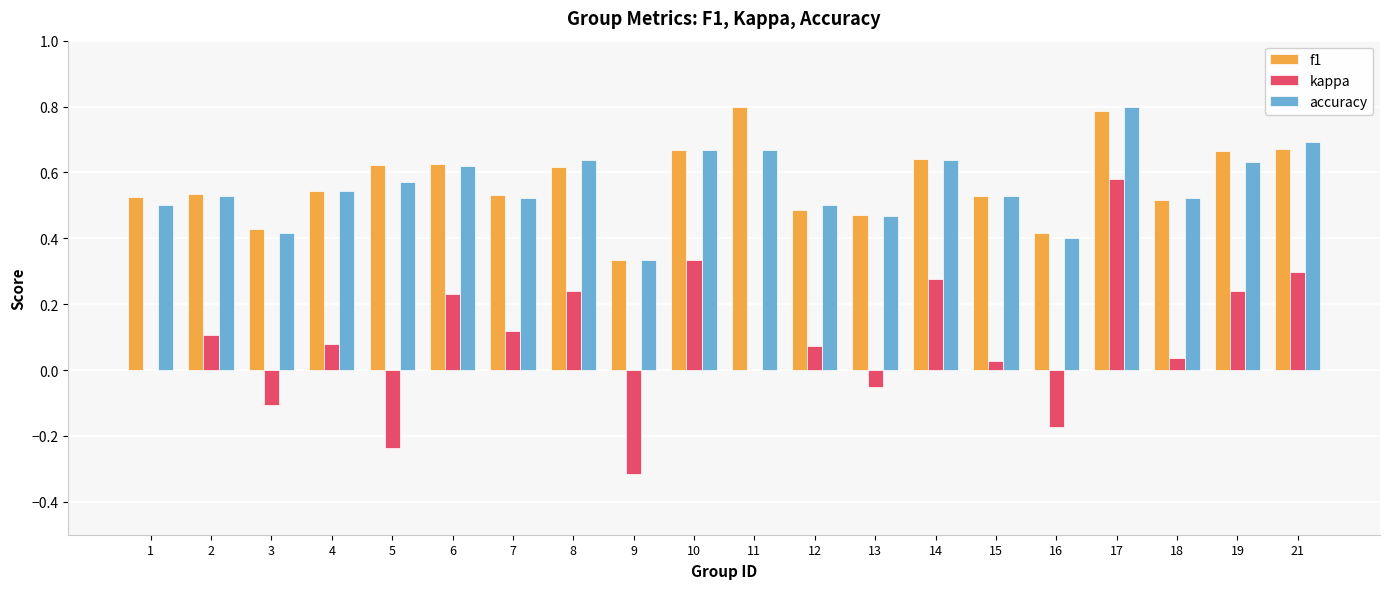

What is the greatest value displayed?

0.8